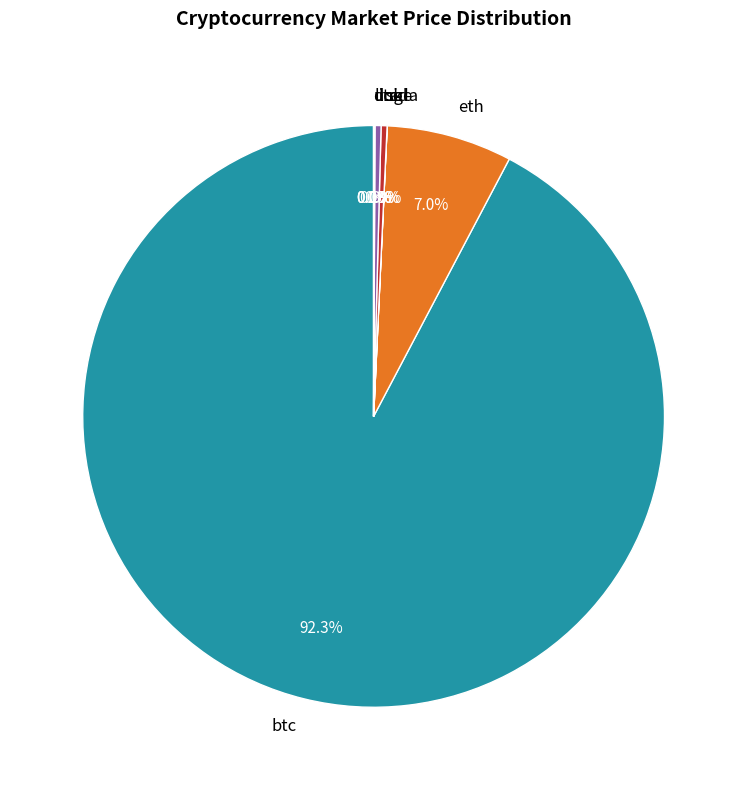

Combined, do ltc and btc account for over 50%?

Yes